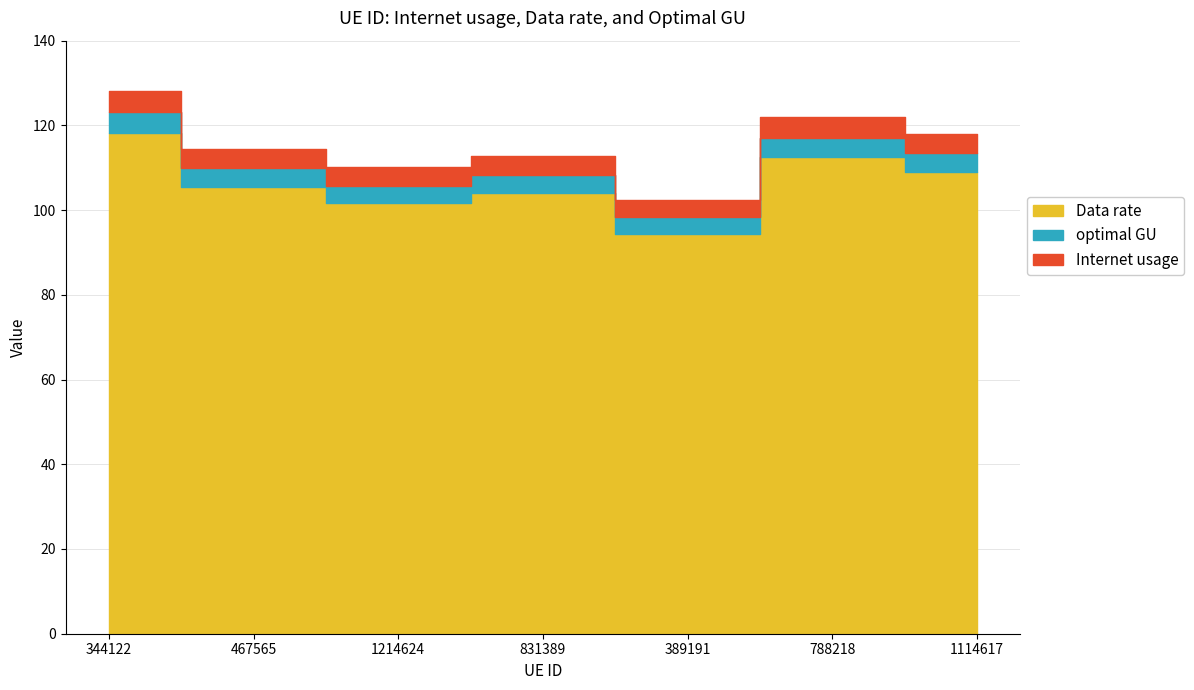

At which category does Data rate reach its first local peak?

831389